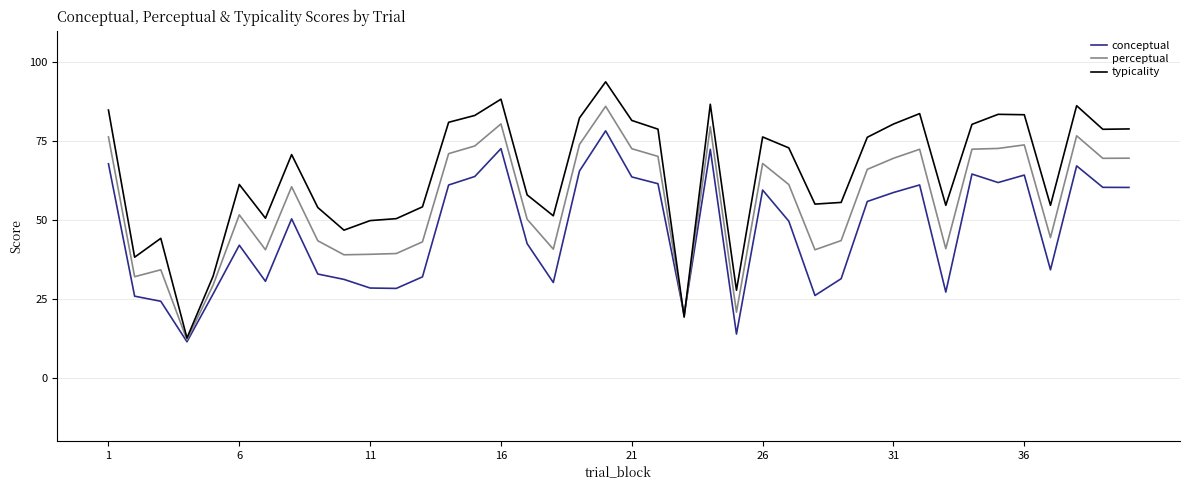

Rank the series by their maximum value, from lowest to highest.

conceptual, perceptual, typicality